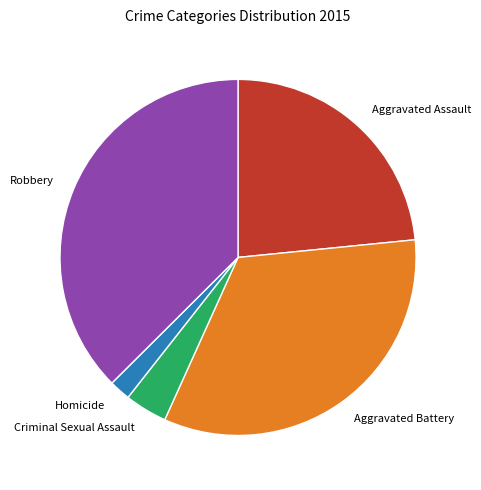

Is Robbery the majority of the pie?

No